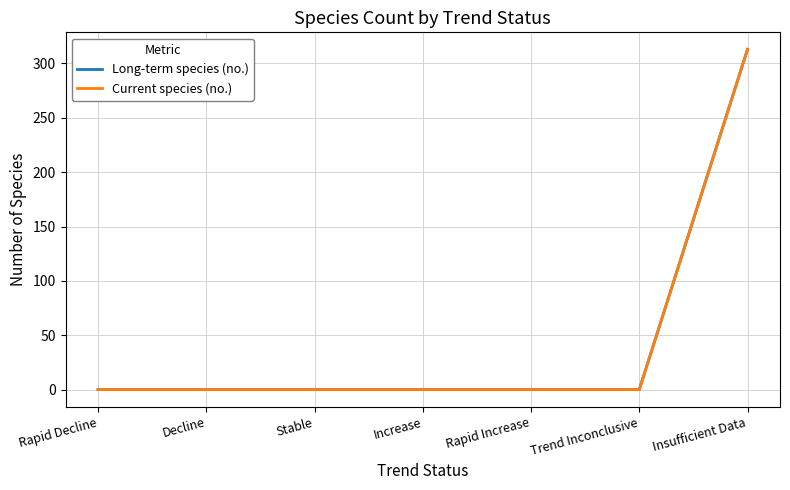

What is the label of the 7th point from the right?

Rapid Decline